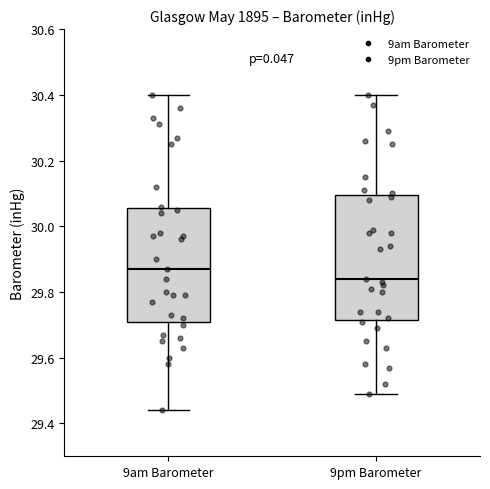

Comparing the boxes themselves (not the whiskers), which one is the tallest?

9pm Barometer